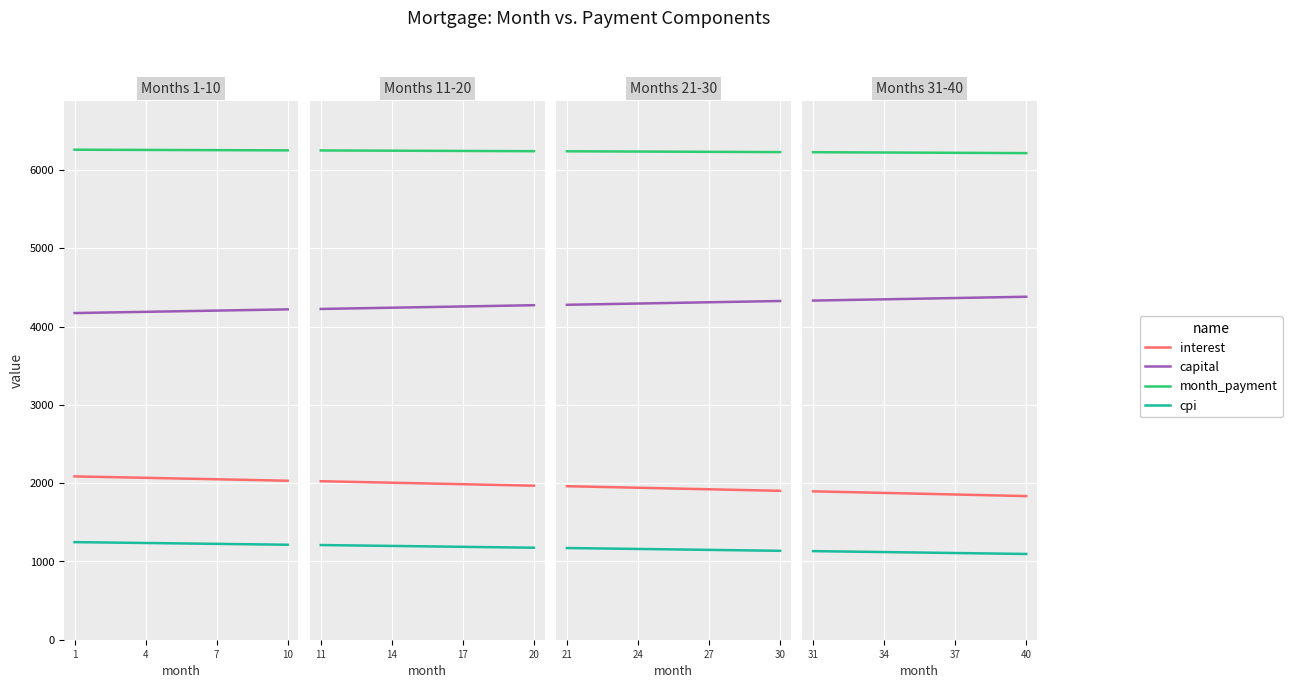

Rank the series at 5 from highest to lowest value.

month_payment, capital, interest, cpi